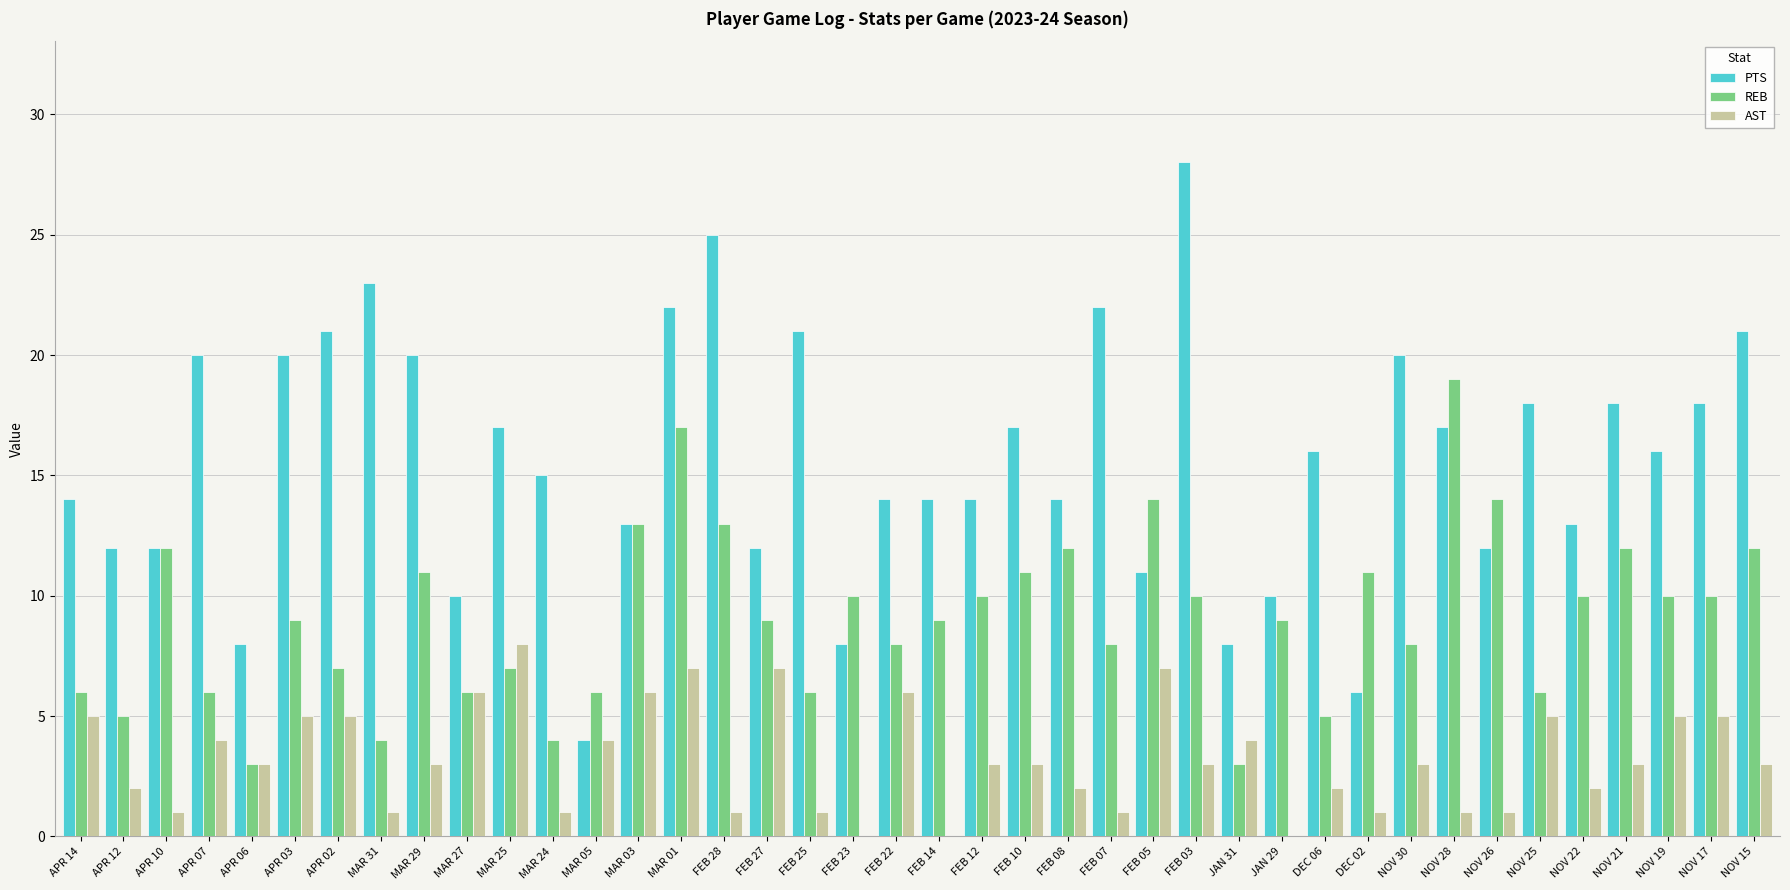

Is it true that AST equals 7 at FEB 27?

True